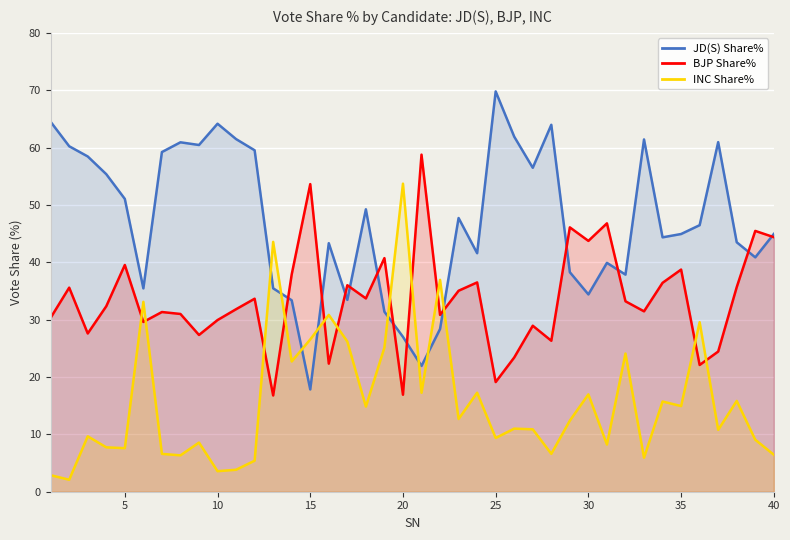

Rank the series by their maximum value, from highest to lowest.

JD(S) Share%, BJP Share%, INC Share%